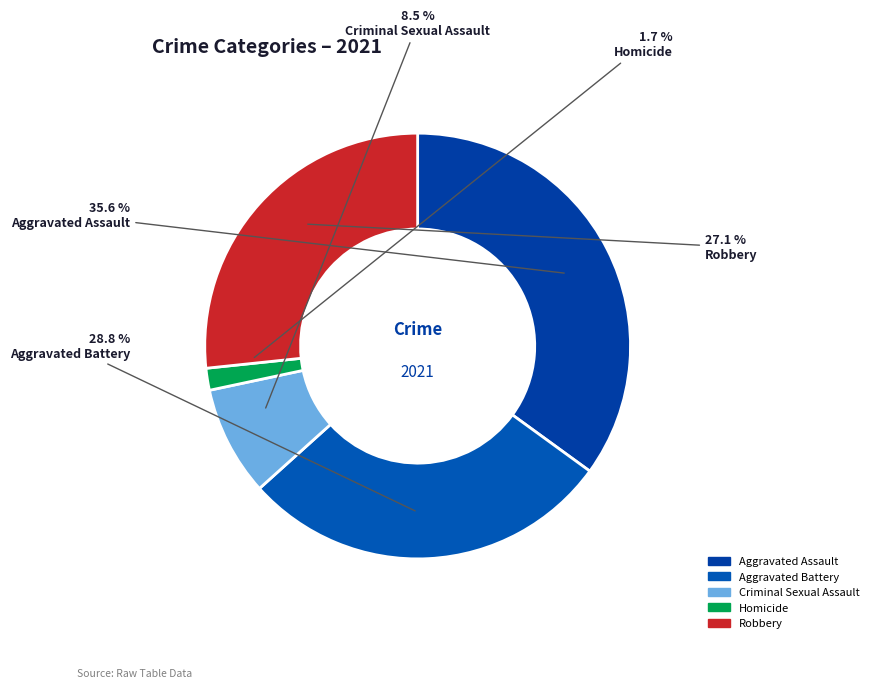

To the nearest percent, what portion does Robbery represent?

27%